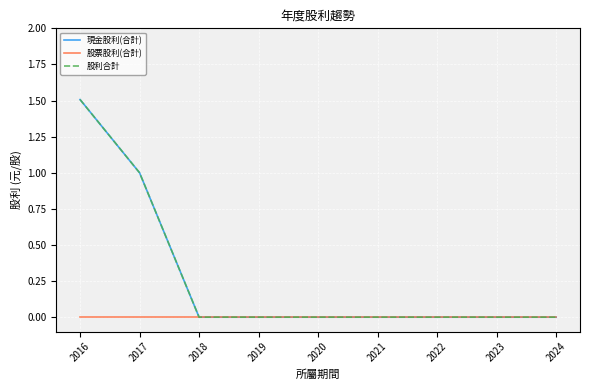

Does the chart display data point markers on the line(s)?

No